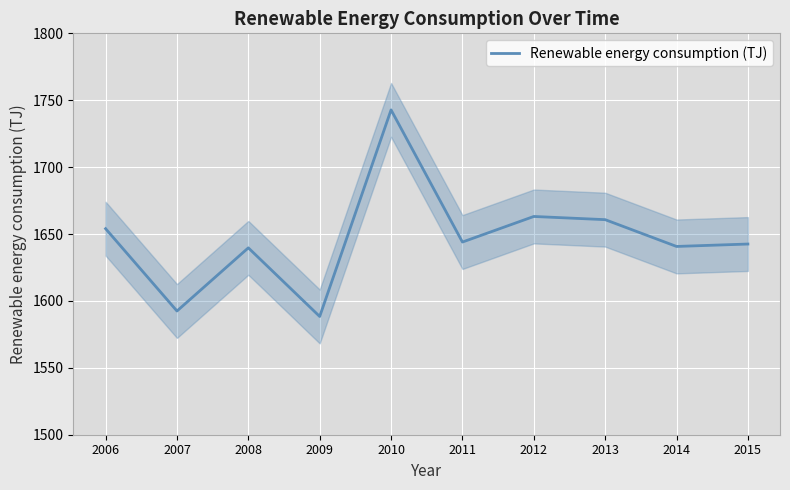

The value at 2010 is 1742.8. True or false?

True